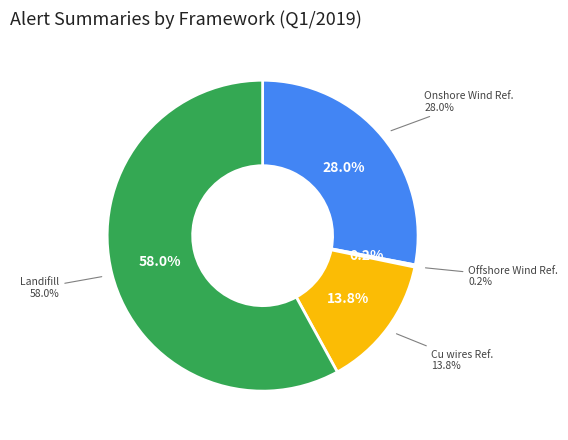

The Refinery of Generators of Onshore Wind slice represents 28% of the pie. True or false?

True